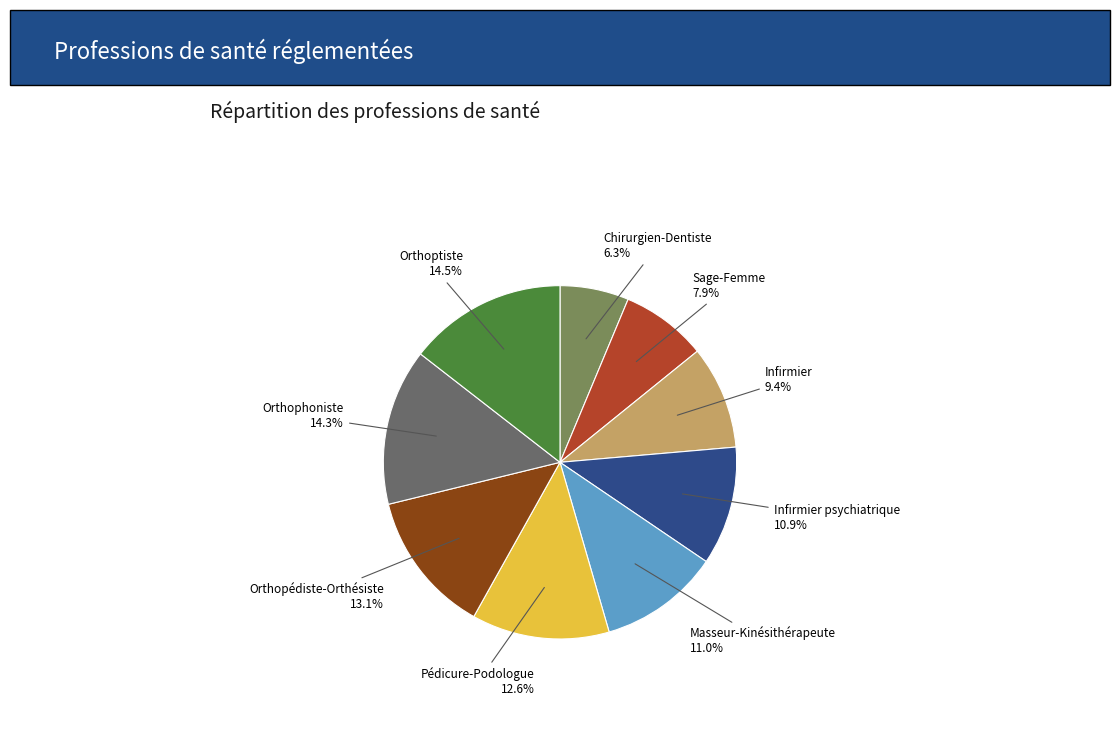

Which slice is the smallest?

Chirurgien-Dentiste